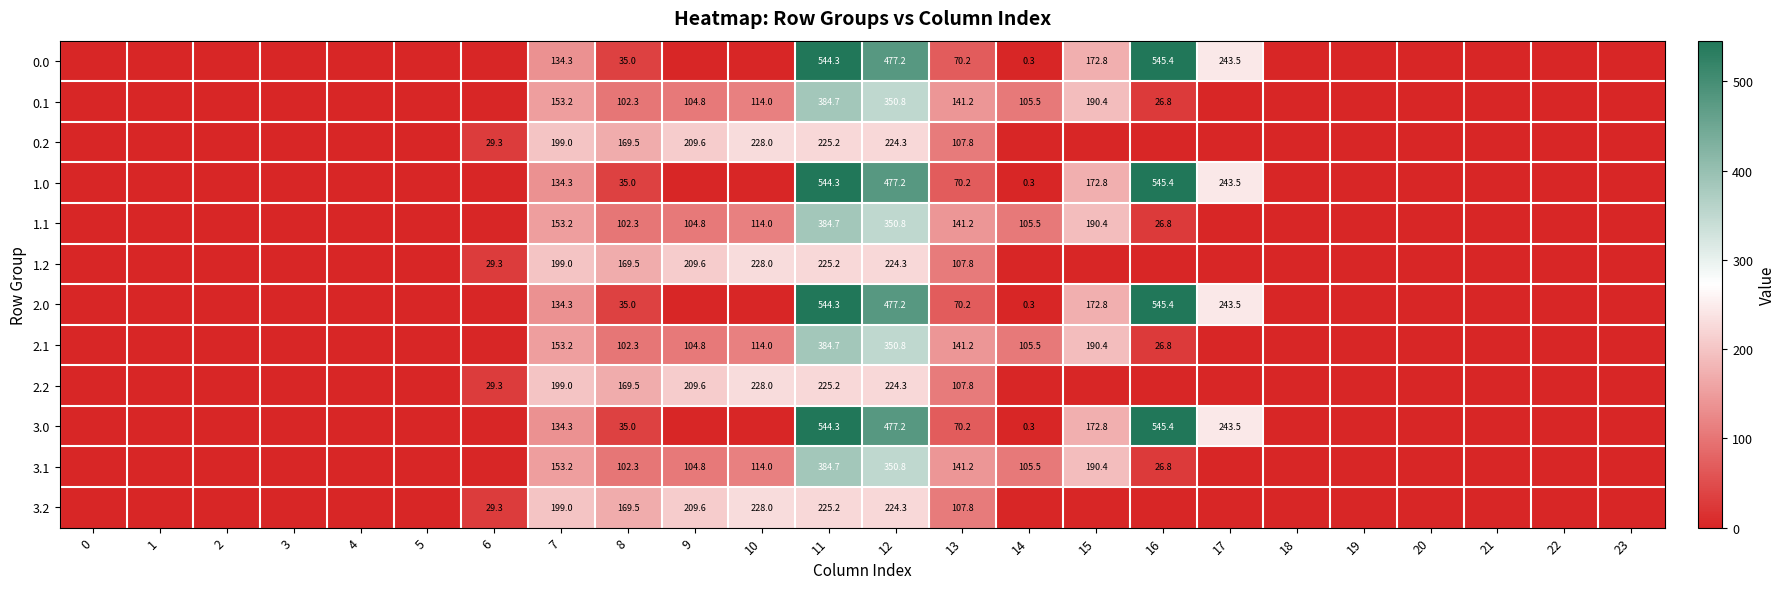

How many categories are shown in the chart?

24